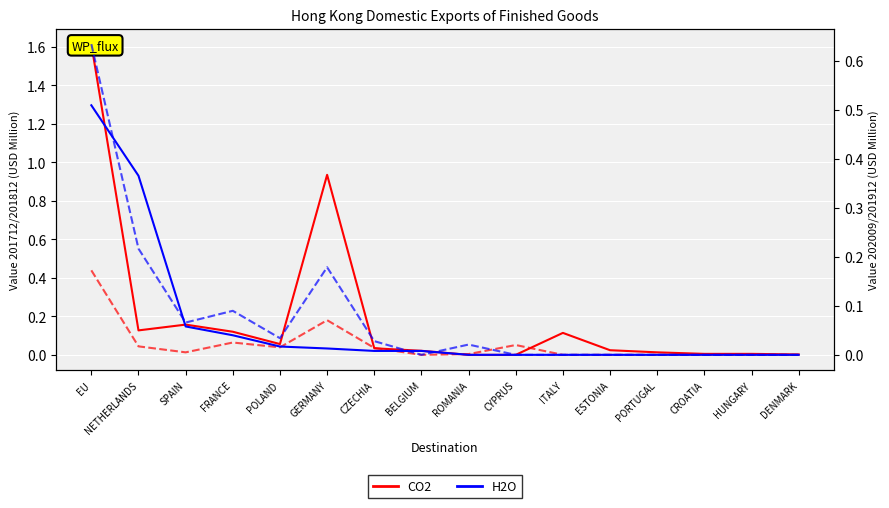

Reading left to right, transcribe all the data shown in this chart.

CO2 (2017): 1.6	0.1	0.2	0.1	0.1	0.9	0.0	0.0	0.0	0.0	0.1	0.0	0.0	0.0	0.0	0.0
CO2 (2018): 0.4	0.0	0.0	0.1	0.0	0.2	0.0	0.0	0.0	0.1	0.0	0.0	0.0	0.0	0.0	0.0
H2O (2019): 0.5	0.4	0.1	0.0	0.0	0.0	0.0	0.0	0.0	0.0	0.0	0.0	0.0	0.0	0.0	0.0
H2O (2020): 0.6	0.2	0.1	0.1	0.0	0.2	0.0	0.0	0.0	0.0	0.0	0.0	0.0	0.0	0.0	0.0